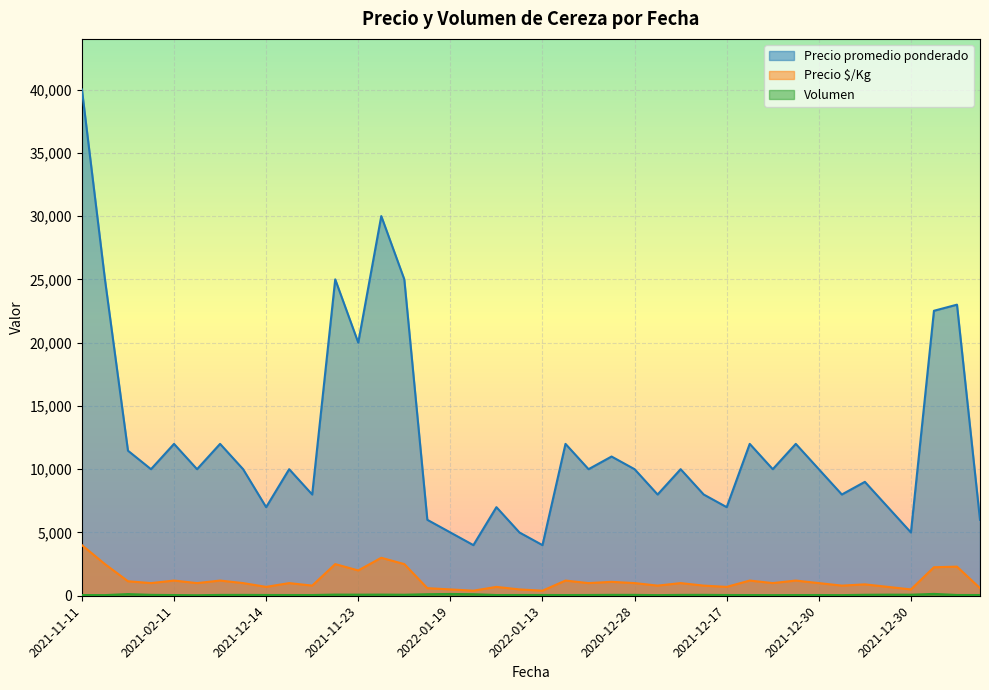

What is the sum of the Precio $/Kg values at 2021-02-11 and 2020-12-28?

2200